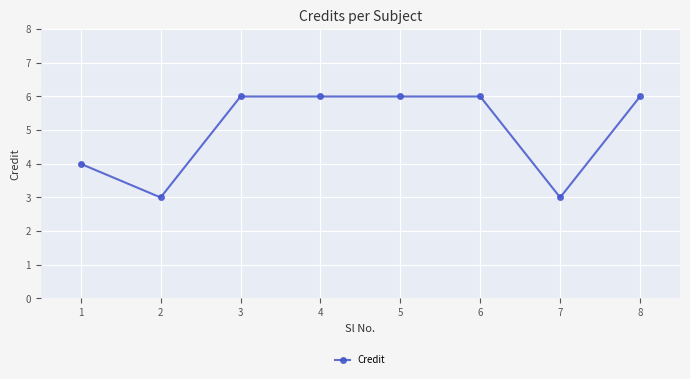

Approximately how many times larger is the value at 7 compared to 3?

0.5